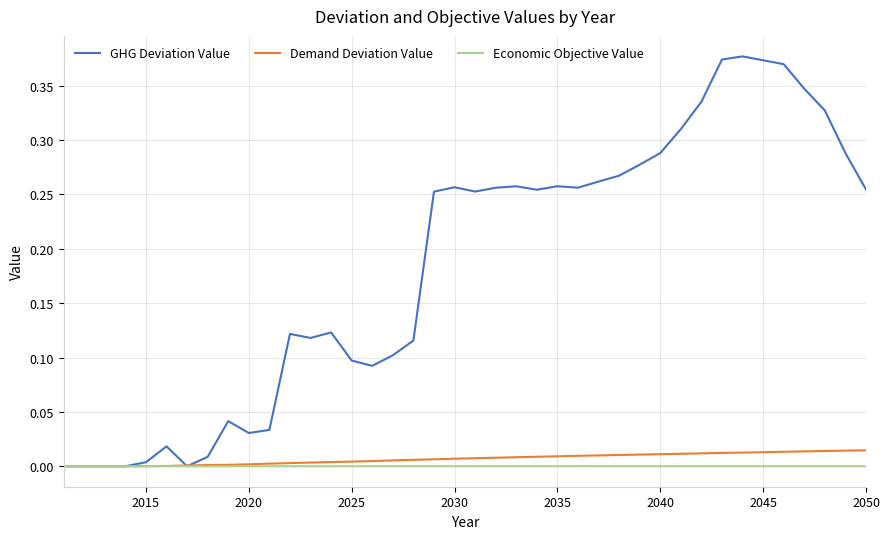

Which series has the widest spread of values?

GHG Deviation Value